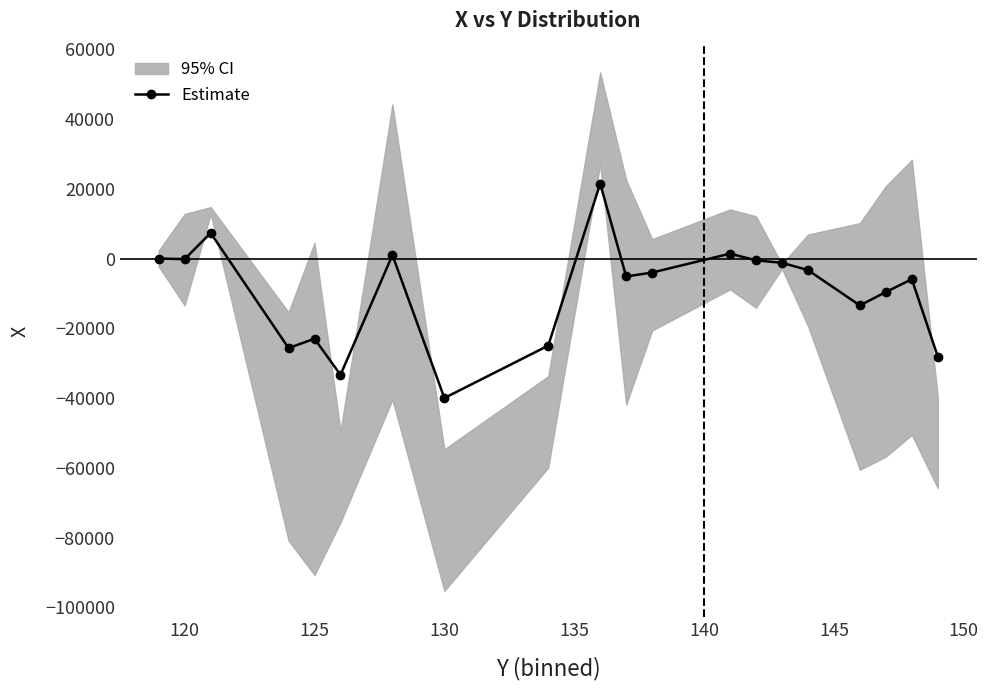

What position from the right is 15?

5